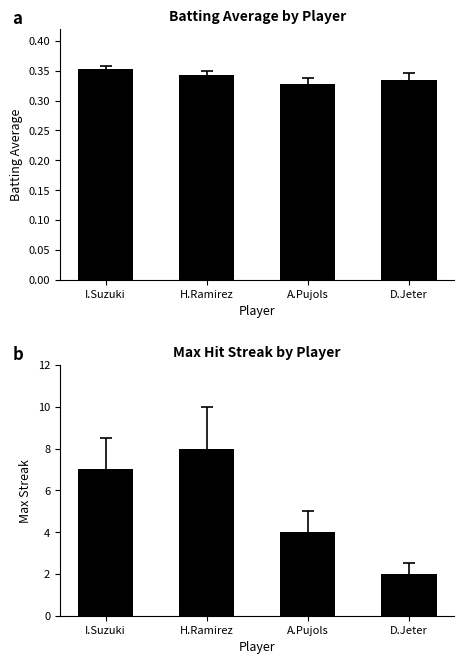

How many categories are shown in the chart?

4